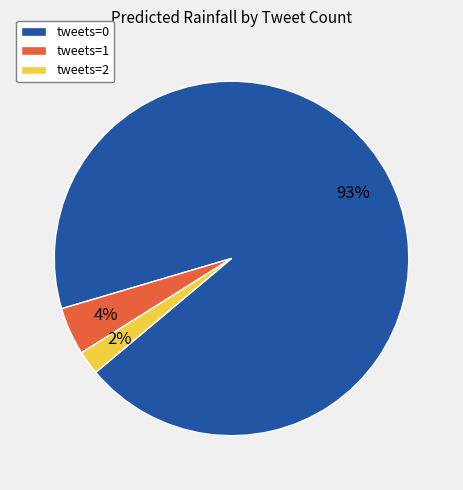

To the nearest percent, what is the combined percentage of tweets=2 and tweets=0?

96%